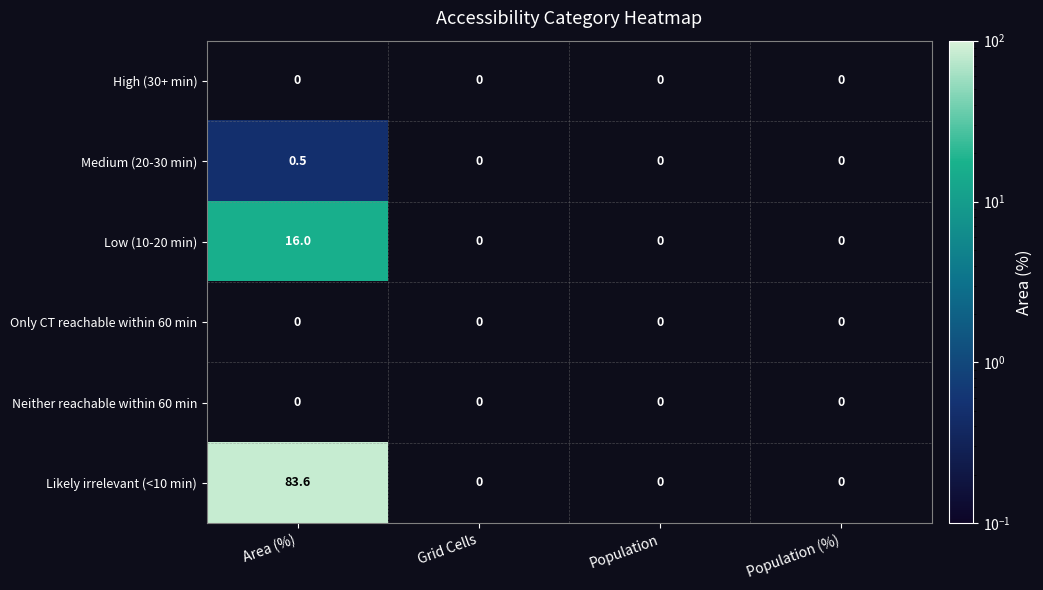

Reading left to right, what are all the values shown in this chart?

High (30+ min): Area (%)=0.0	Grid Cells=0.0	Population=0.0	Population (%)=0.0
Medium (20-30 min): Area (%)=0.5	Grid Cells=0.0	Population=0.0	Population (%)=0.0
Low (10-20 min): Area (%)=16.0	Grid Cells=0.0	Population=0.0	Population (%)=0.0
Only CT reachable within 60 min: Area (%)=0.0	Grid Cells=0.0	Population=0.0	Population (%)=0.0
Neither reachable within 60 min: Area (%)=0.0	Grid Cells=0.0	Population=0.0	Population (%)=0.0
Likely irrelevant (<10 min): Area (%)=83.6	Grid Cells=0.0	Population=0.0	Population (%)=0.0